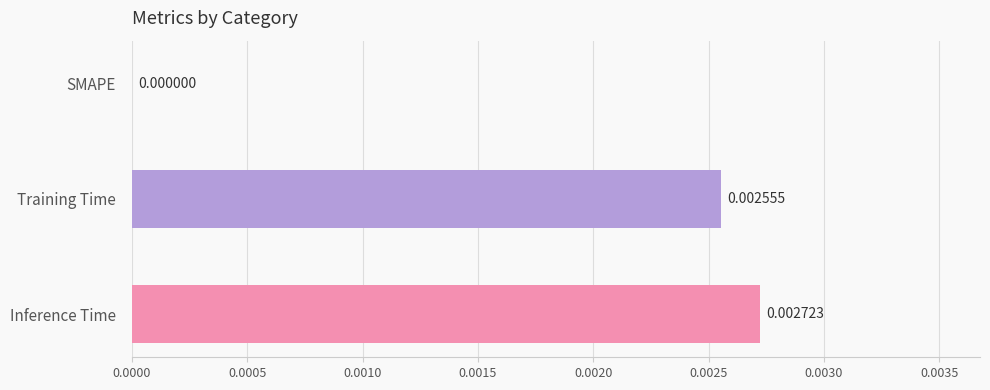

Between SMAPE and Training Time, which is larger?

Training Time